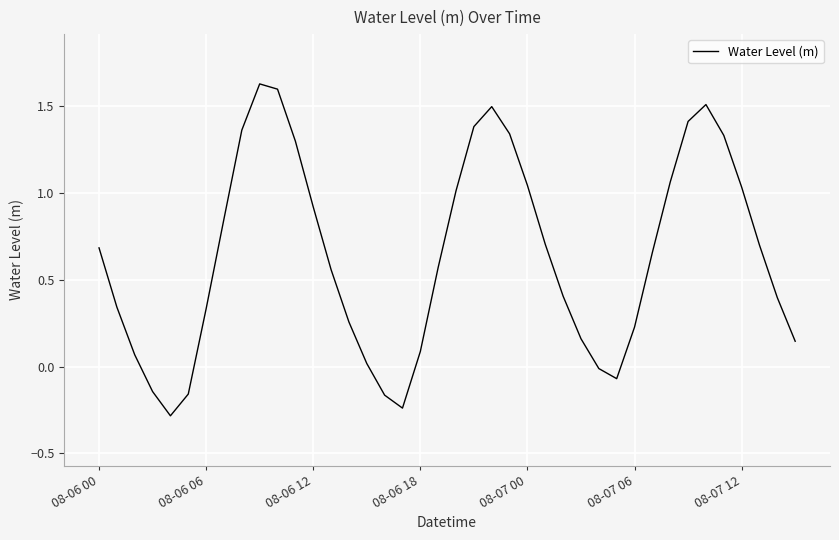

What is the sum of all values?

25.6